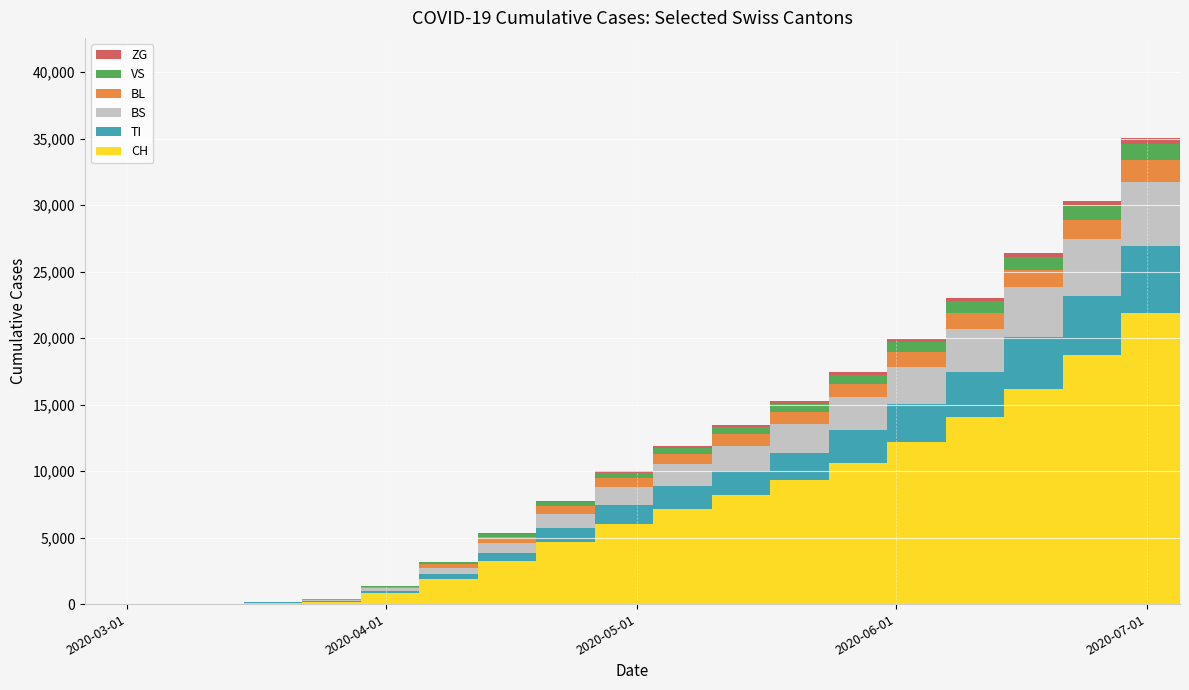

Reading left to right, extract all data points from this chart.

CH: 2020-02-25=0	2020-03-01=0	2020-03-08=3	2020-03-15=79	2020-03-22=192	2020-03-29=806	2020-04-05=1901	2020-04-12=3204	2020-04-19=4681	2020-04-26=6021	2020-05-03=7185	2020-05-10=8170	2020-05-17=9326	2020-05-24=10637	2020-05-31=12178	2020-06-07=14082	2020-06-14=16197	2020-06-21=18736	2020-06-28=21920	2020-07-05=25849
TI: 2020-02-25=0	2020-03-01=0	2020-03-08=0	2020-03-15=61	2020-03-22=70	2020-03-29=155	2020-04-05=348	2020-04-12=668	2020-04-19=1062	2020-04-26=1418	2020-05-03=1673	2020-05-10=1804	2020-05-17=2036	2020-05-24=2441	2020-05-31=2840	2020-06-07=3367	2020-06-14=3927	2020-06-21=4467	2020-06-28=5036	2020-07-05=5580
BS: 2020-02-25=0	2020-03-01=0	2020-03-08=4	2020-03-15=0	2020-03-22=73	2020-03-29=228	2020-04-05=466	2020-04-12=726	2020-04-19=1063	2020-04-26=1382	2020-05-03=1671	2020-05-10=1931	2020-05-17=2170	2020-05-24=2481	2020-05-31=2829	2020-06-07=3249	2020-06-14=3703	2020-06-21=4221	2020-06-28=4777	2020-07-05=5373
BL: 2020-02-25=0	2020-03-01=0	2020-03-08=2	2020-03-15=5	2020-03-22=21	2020-03-29=115	2020-04-05=287	2020-04-12=441	2020-04-19=553	2020-04-26=649	2020-05-03=754	2020-05-10=857	2020-05-17=921	2020-05-24=990	2020-05-31=1079	2020-06-07=1190	2020-06-14=1310	2020-06-21=1476	2020-06-28=1705	2020-07-05=1985
VS: 2020-02-25=0	2020-03-01=0	2020-03-08=0	2020-03-15=6	2020-03-22=19	2020-03-29=54	2020-04-05=148	2020-04-12=231	2020-04-19=316	2020-04-26=400	2020-05-03=479	2020-05-10=557	2020-05-17=626	2020-05-24=719	2020-05-31=810	2020-06-07=903	2020-06-14=1003	2020-06-21=1099	2020-06-28=1196	2020-07-05=1294
ZG: 2020-02-25=0	2020-03-01=0	2020-03-08=0	2020-03-15=0	2020-03-22=5	2020-03-29=12	2020-04-05=40	2020-04-12=71	2020-04-19=96	2020-04-26=118	2020-05-03=135	2020-05-10=150	2020-05-17=163	2020-05-24=184	2020-05-31=207	2020-06-07=239	2020-06-14=280	2020-06-21=332	2020-06-28=396	2020-07-05=477